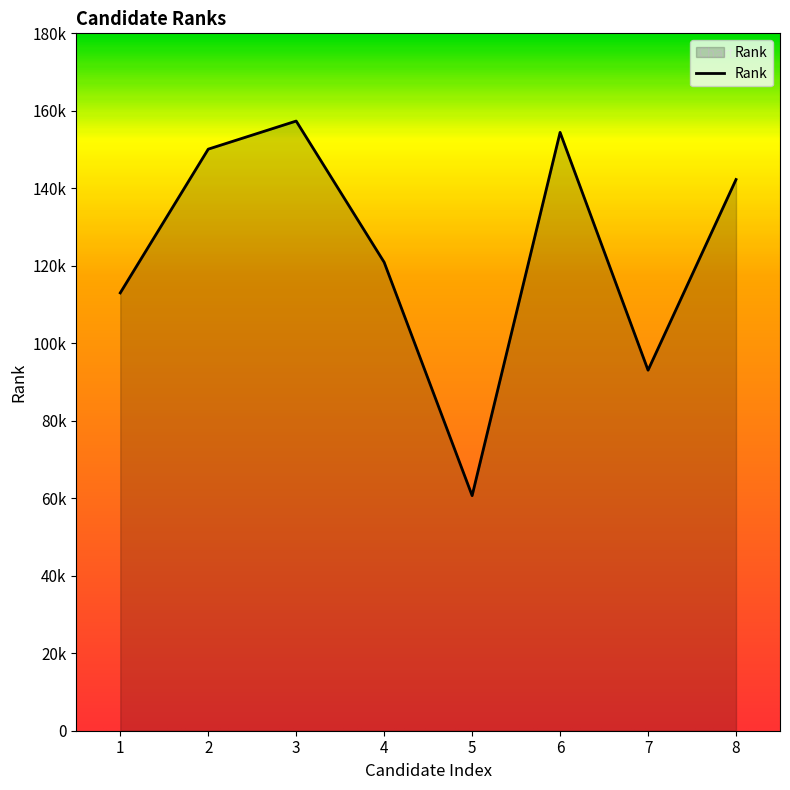

Reading right to left, extract all data points from this chart.

142266	93051	154432	60677	120916	157359	150107	113007